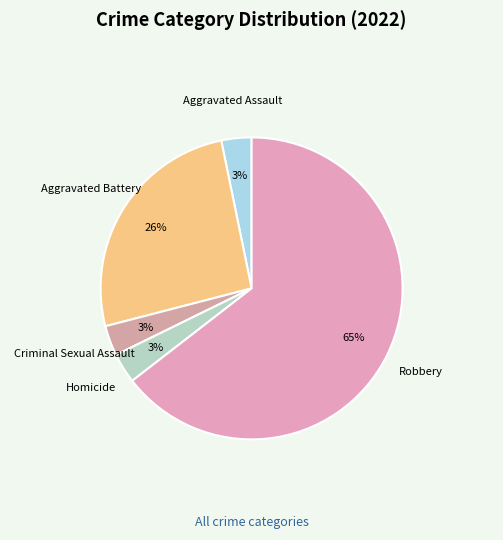

What is the largest slice in the pie chart?

Robbery